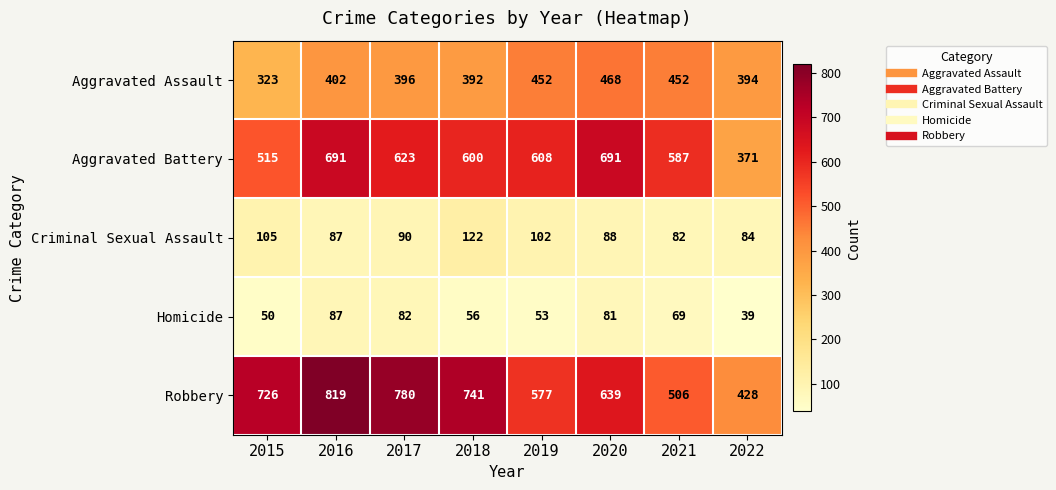

Which series has the largest total across all categories?

Robbery